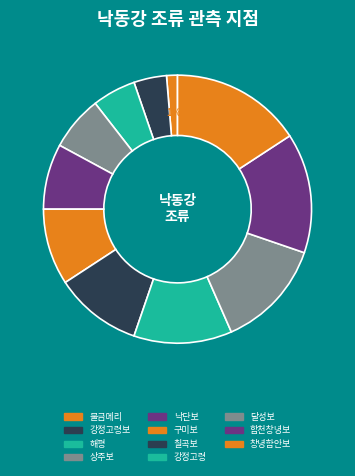

Is it true that 낙단보 is 8% of the pie?

True